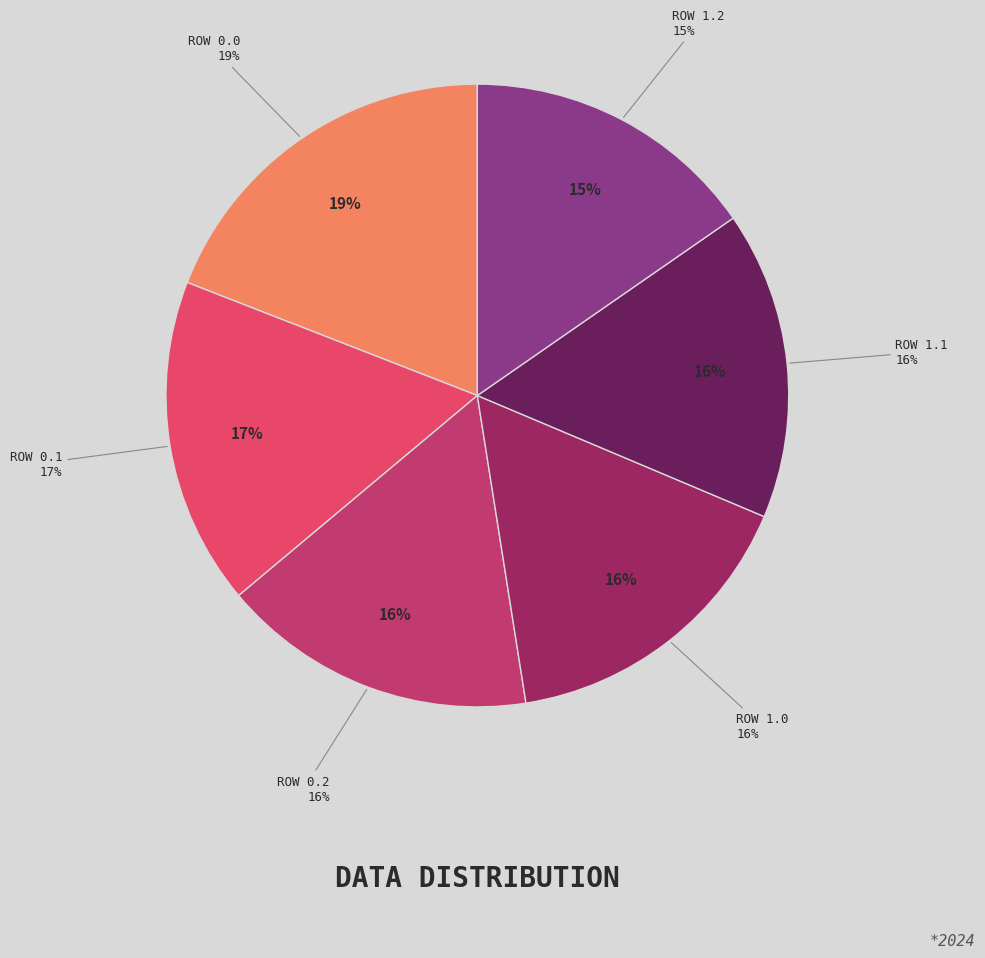

Between 1.1 and 1.0, which is larger?

1.0